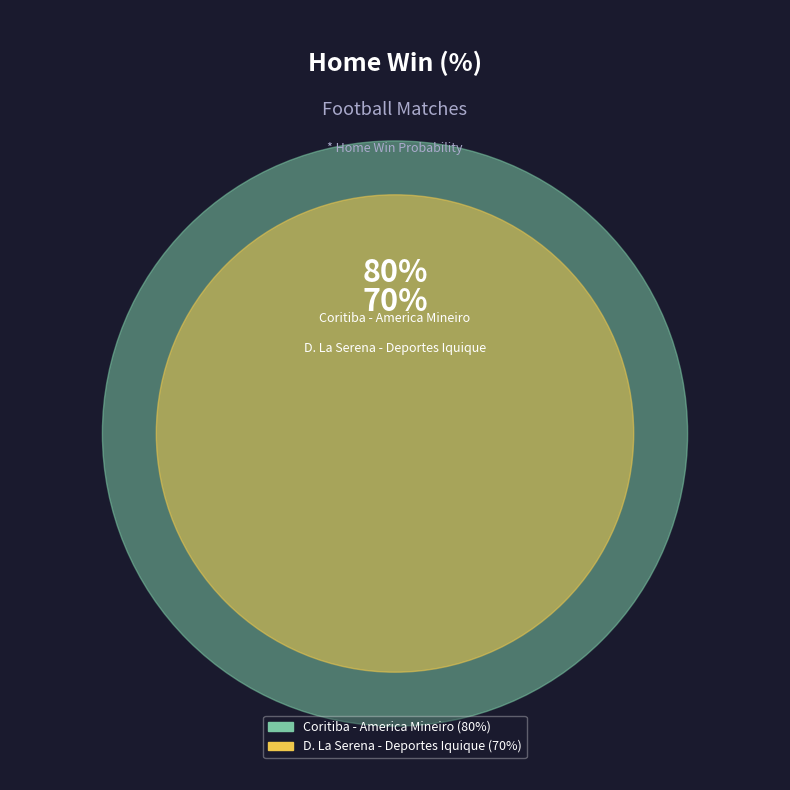

Do Coritiba - America Mineiro and D. La Serena - Deportes Iquique together represent more than half of the pie?

Yes